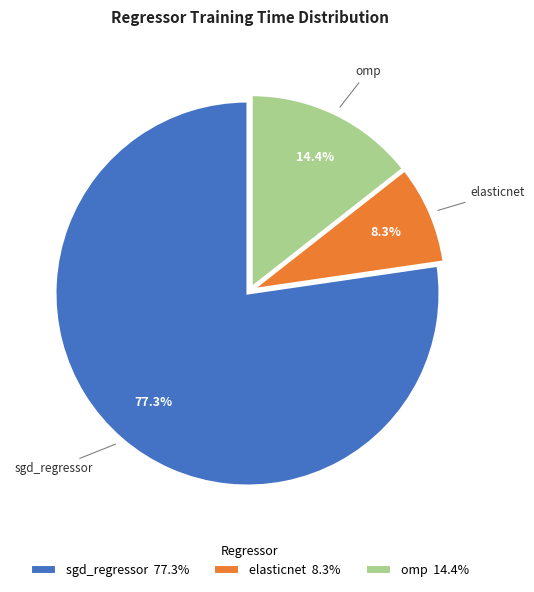

Which category has the smallest portion of the pie?

elasticnet